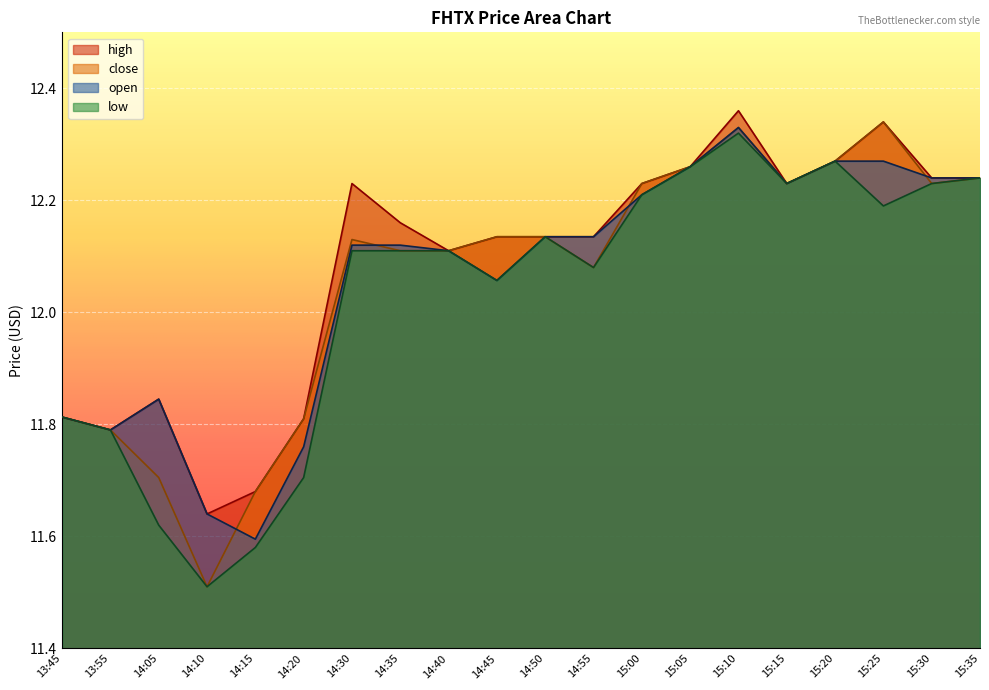

Which category has the highest value in the close series?

15:25